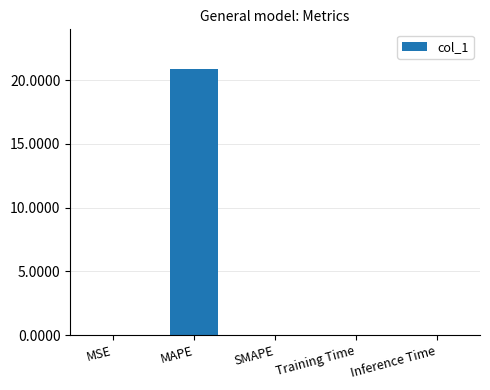

What is the maximum value shown in the chart?

20.9